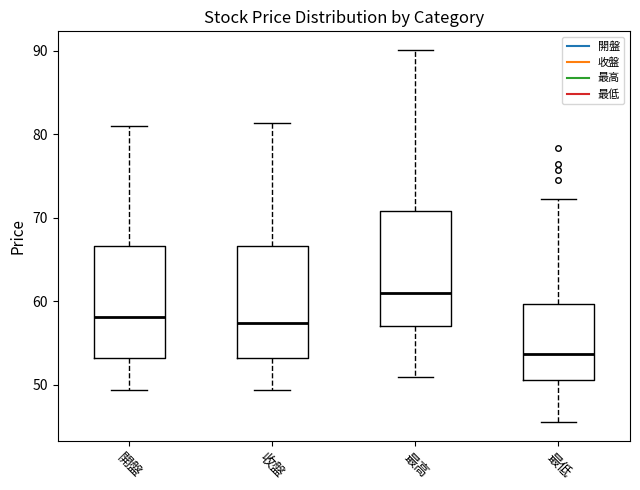

Reading left to right, transcribe this box plot: for each box, give where its median line is, the range the box spans, and where its two whiskers end, as read against the y-axis. The values are not printed on the chart, so give them approximately, as read against the axis.

開盤: median 58, box 53 to 67, whiskers 49 to 81
收盤: median 57, box 53 to 67, whiskers 49 to 81
最高: median 61, box 57 to 71, whiskers 51 to 90
最低: median 54, box 51 to 60, whiskers 46 to 72